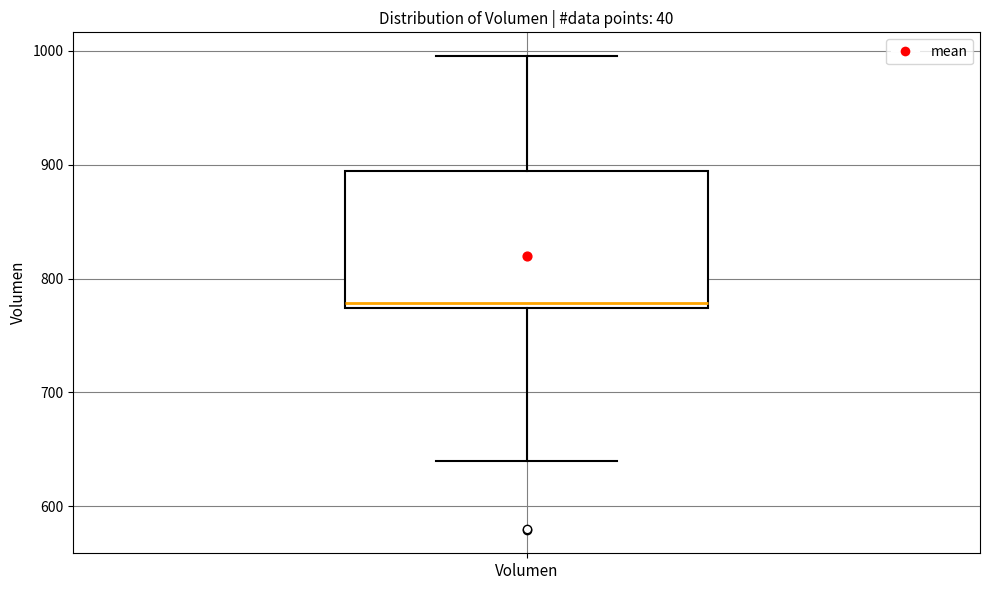

Transcribe this box plot: give where the median line is, the range the box spans, and where the two whiskers end, as read against the y-axis. The values are not printed on the chart, so give them approximately, as read against the axis.

median 780, box 770 to 890, whiskers 640 to 1000